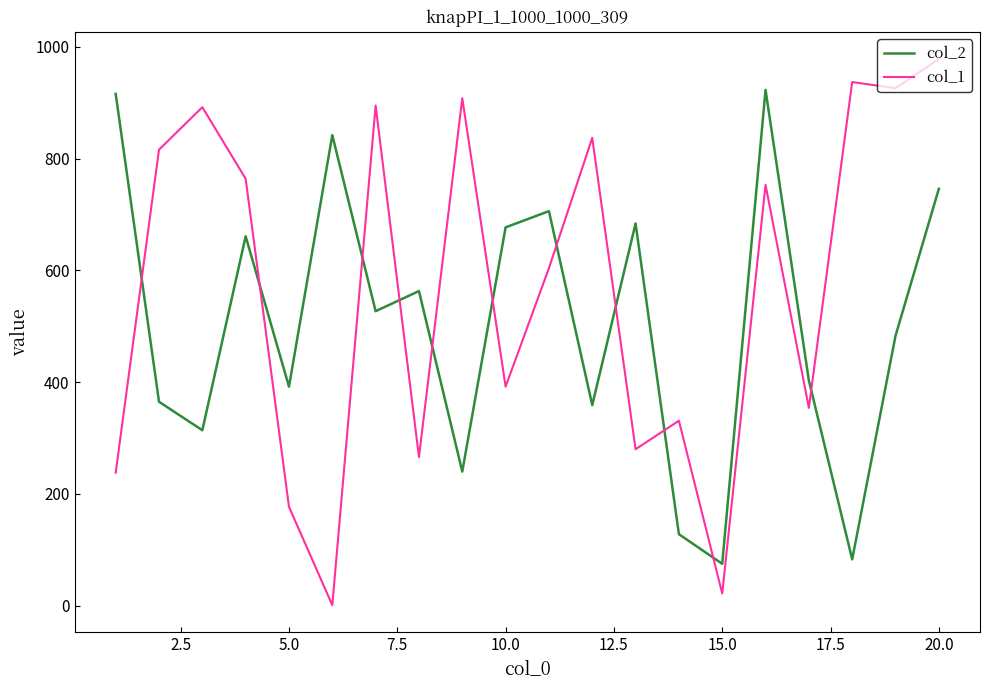

True or false: col_1 and col_2 cross at least once.

True